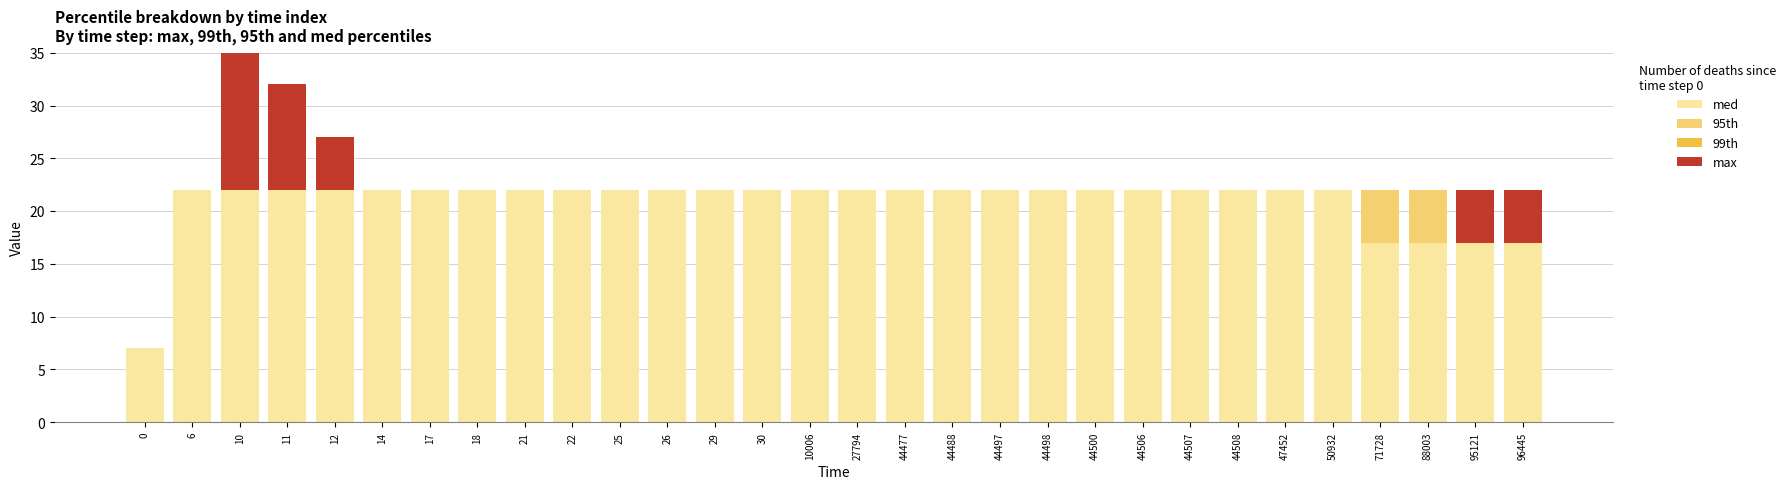

Reading left to right, what are all the values shown in this chart?

med: 7	22	22	22	22	22	22	22	22	22	22	22	22	22	22	22	22	22	22	22	22	22	22	22	22	22	17	17	17	17
95th: 0	0	0	0	0	0	0	0	0	0	0	0	0	0	0	0	0	0	0	0	0	0	0	0	0	0	5	5	0	0
99th: 0	0	0	0	0	0	0	0	0	0	0	0	0	0	0	0	0	0	0	0	0	0	0	0	0	0	0	0	0	0
max: 0	0	15	10	5	0	0	0	0	0	0	0	0	0	0	0	0	0	0	0	0	0	0	0	0	0	0	0	5	5